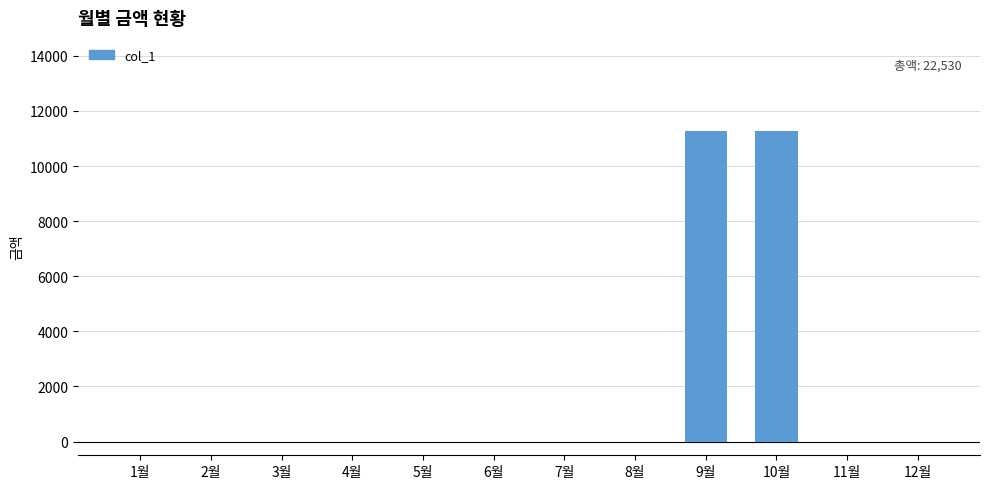

What is the maximum value shown in the chart?

11270